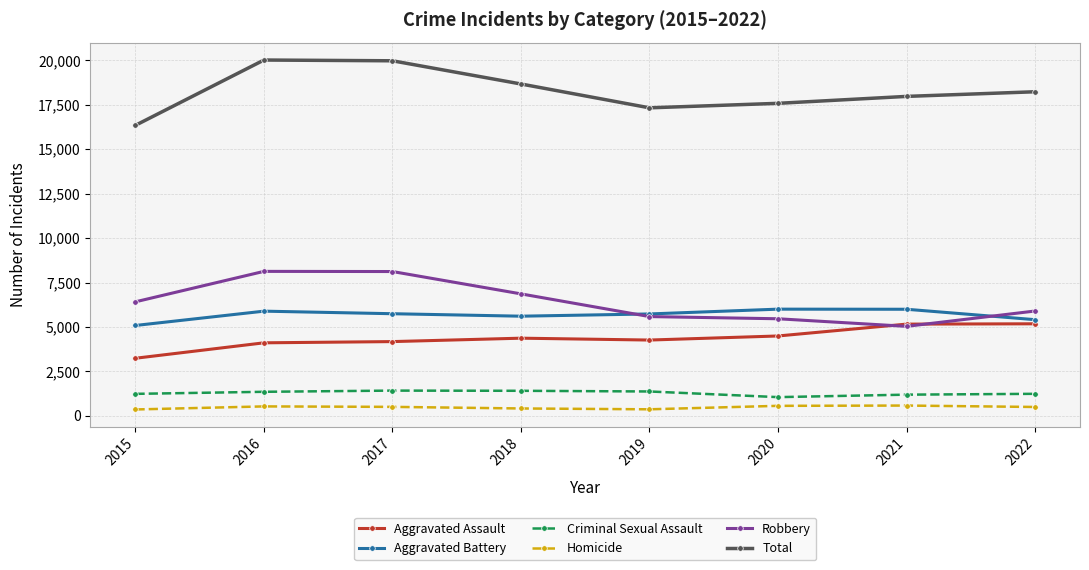

What is the minimum value for Homicide?

361